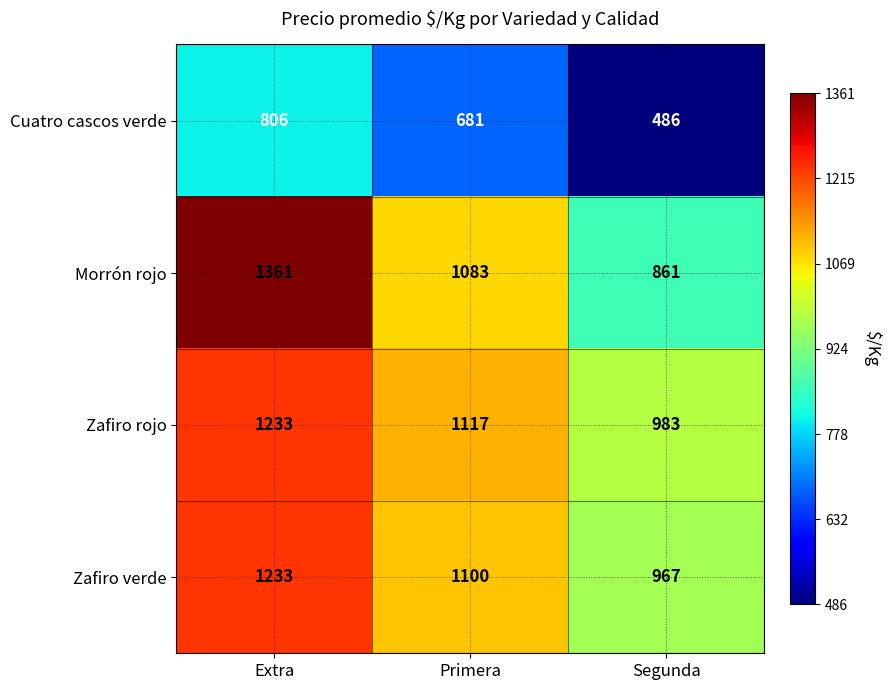

Reading right to left, list all the values displayed in this chart.

Cuatro cascos verde: Segunda=486	Primera=681	Extra=806
Morrón rojo: Segunda=861	Primera=1083	Extra=1361
Zafiro rojo: Segunda=983	Primera=1117	Extra=1233
Zafiro verde: Segunda=967	Primera=1100	Extra=1233